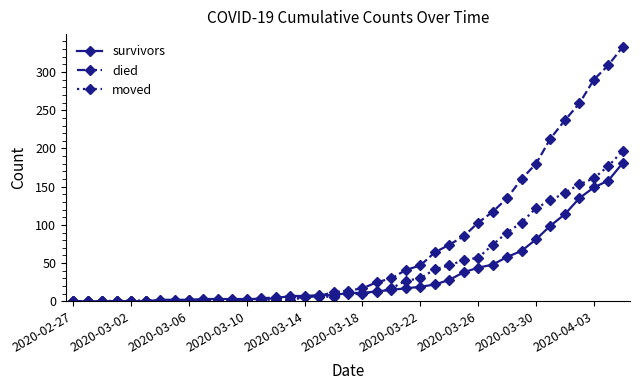

Is this an area chart (filled region under the line)?

No